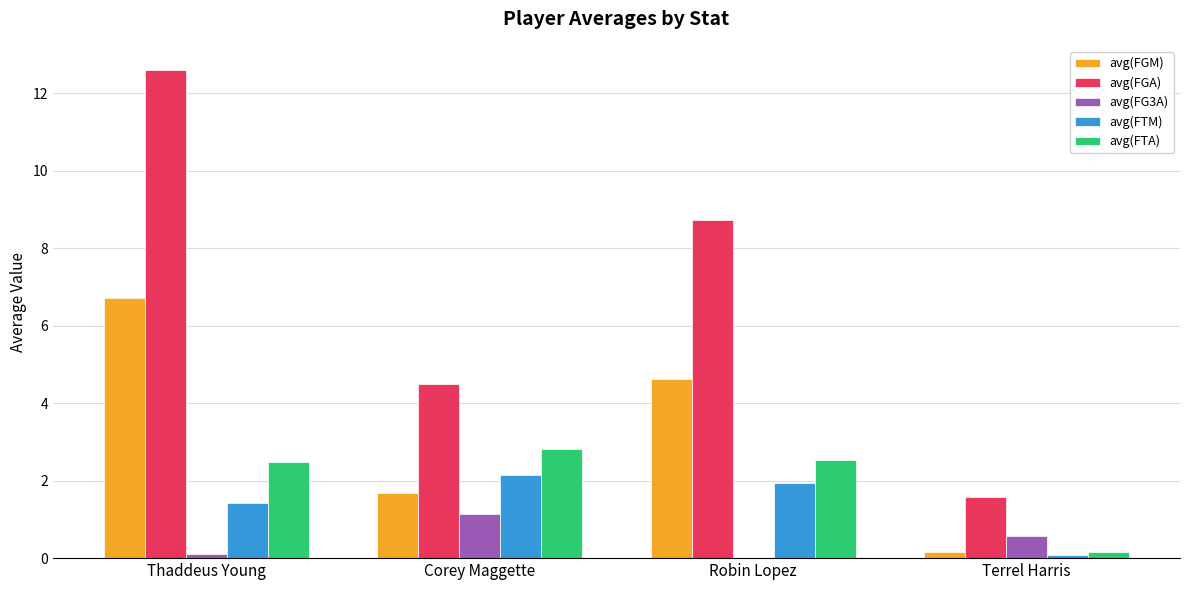

At which label is avg(FTM) closest to 1?

Thaddeus Young